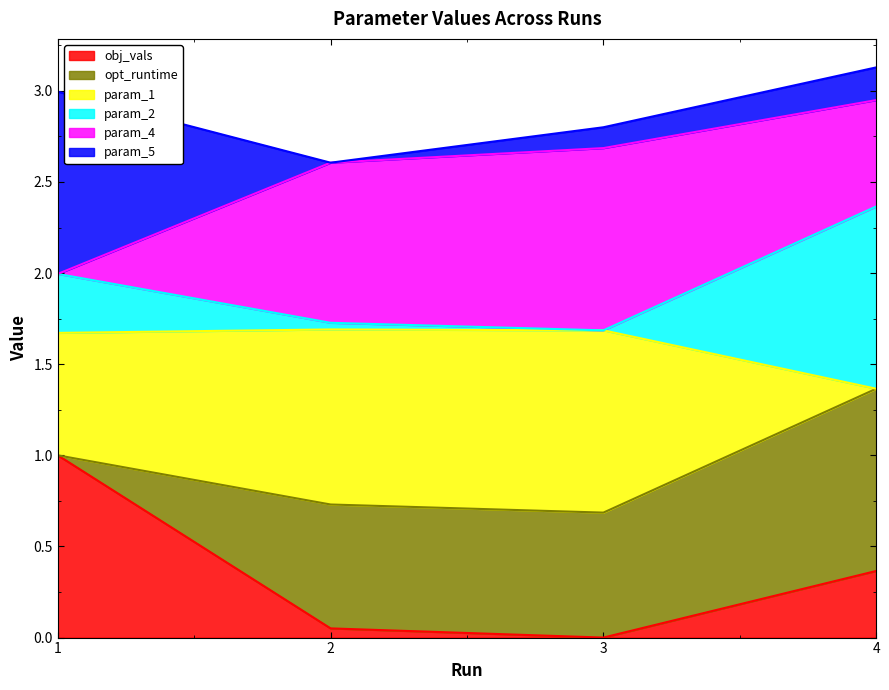

How many param_2 values are between 0 and 1?

3